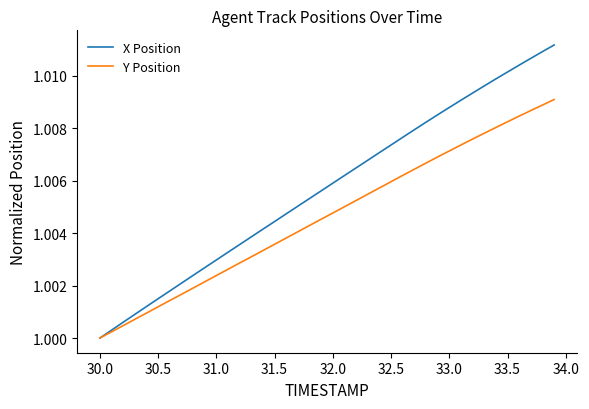

Which series has the largest range (max minus min)?

X Position